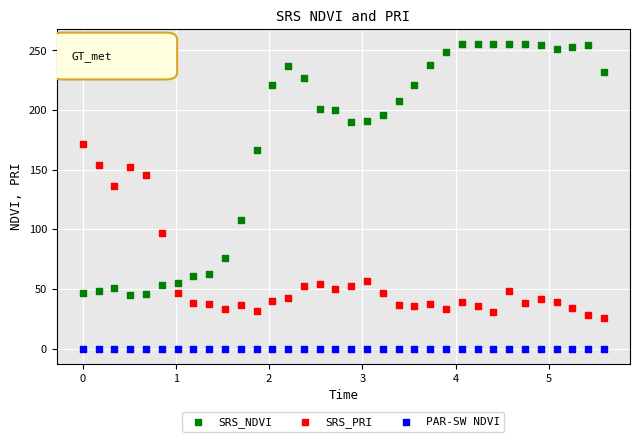

What are all the series names shown in the legend?

SRS_NDVI, SRS_PRI, PAR-SW NDVI